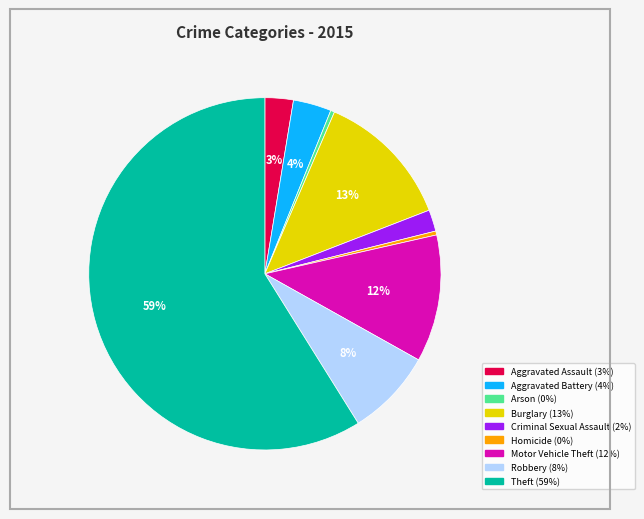

To the nearest percent, what is the average slice percentage?

11%